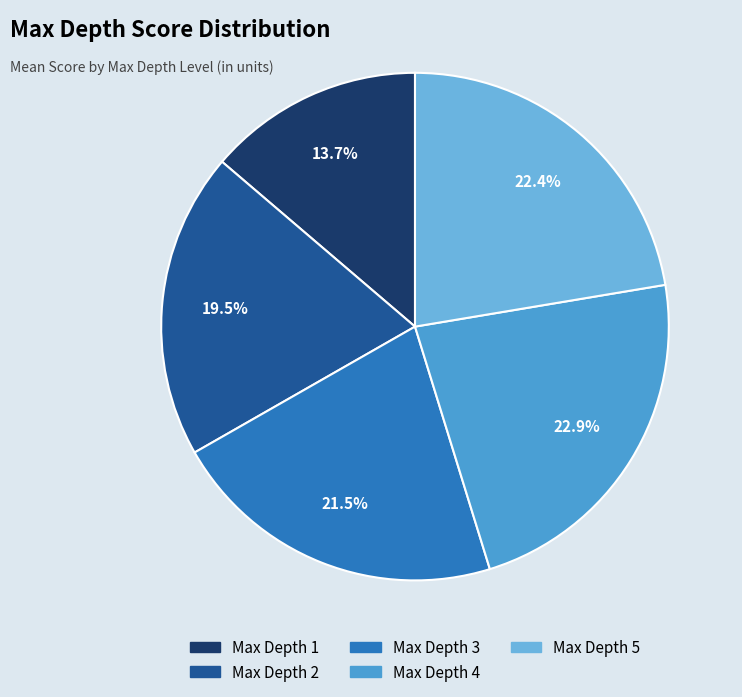

Combined, do Max Depth 3 and Max Depth 1 account for over 50%?

No